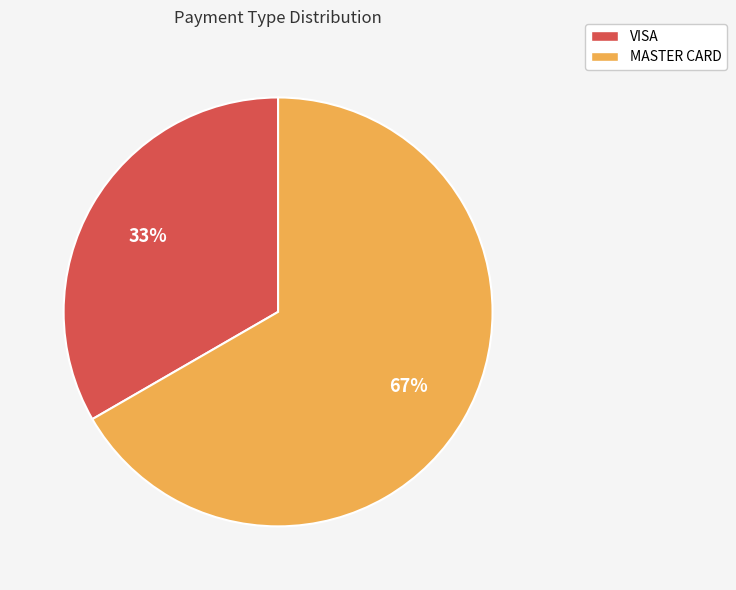

Which has a higher value, VISA or MASTER CARD?

MASTER CARD